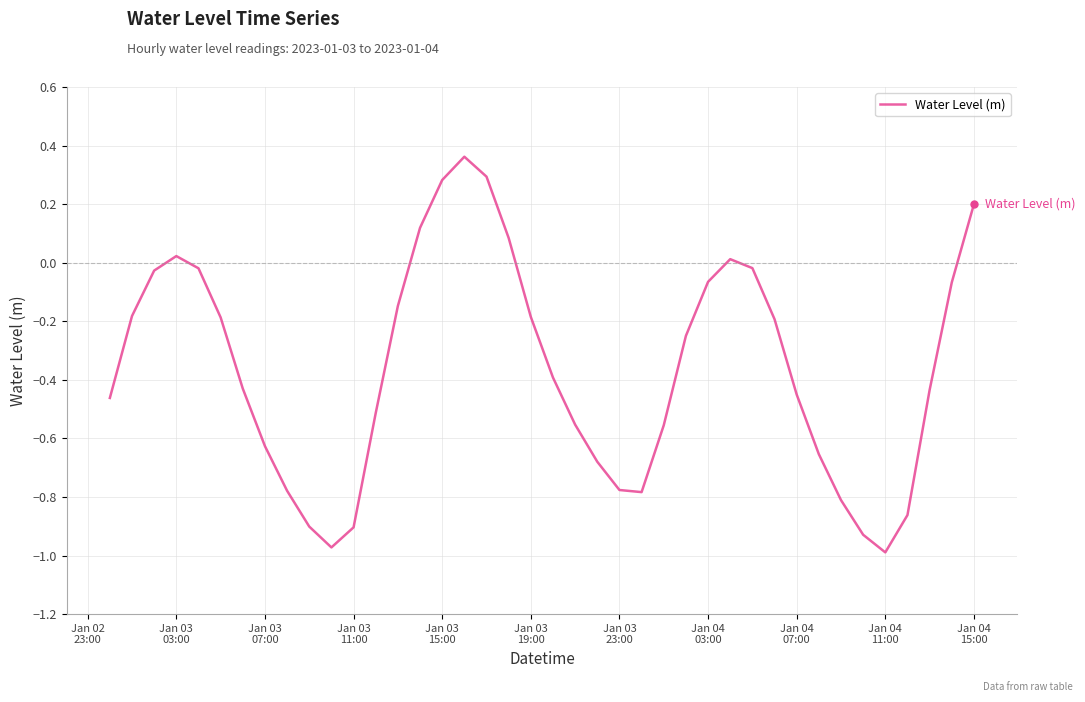

What is the difference between the maximum and minimum values?

1.4